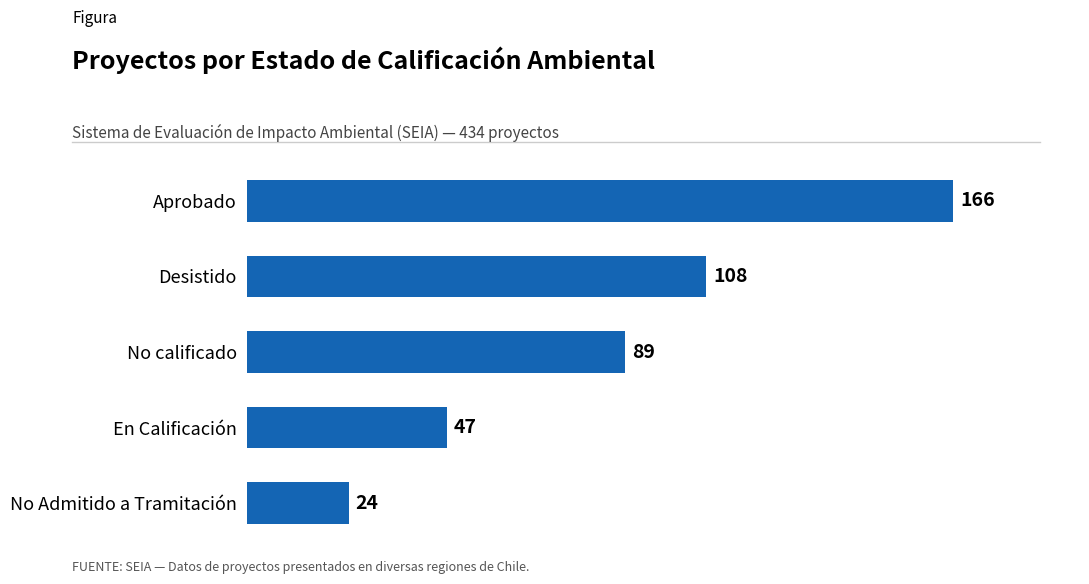

What is the change in value from Aprobado to No Admitido a Tramitación?

-142